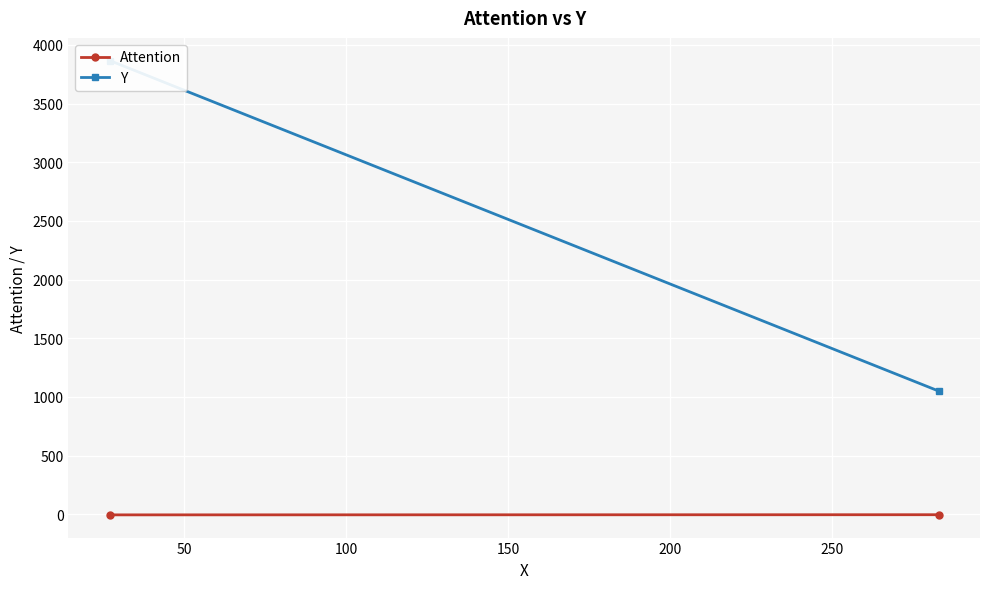

Reading left to right, extract all data points from this chart.

Attention: -5.8	-4.5
Y: 3866.0	1050.0